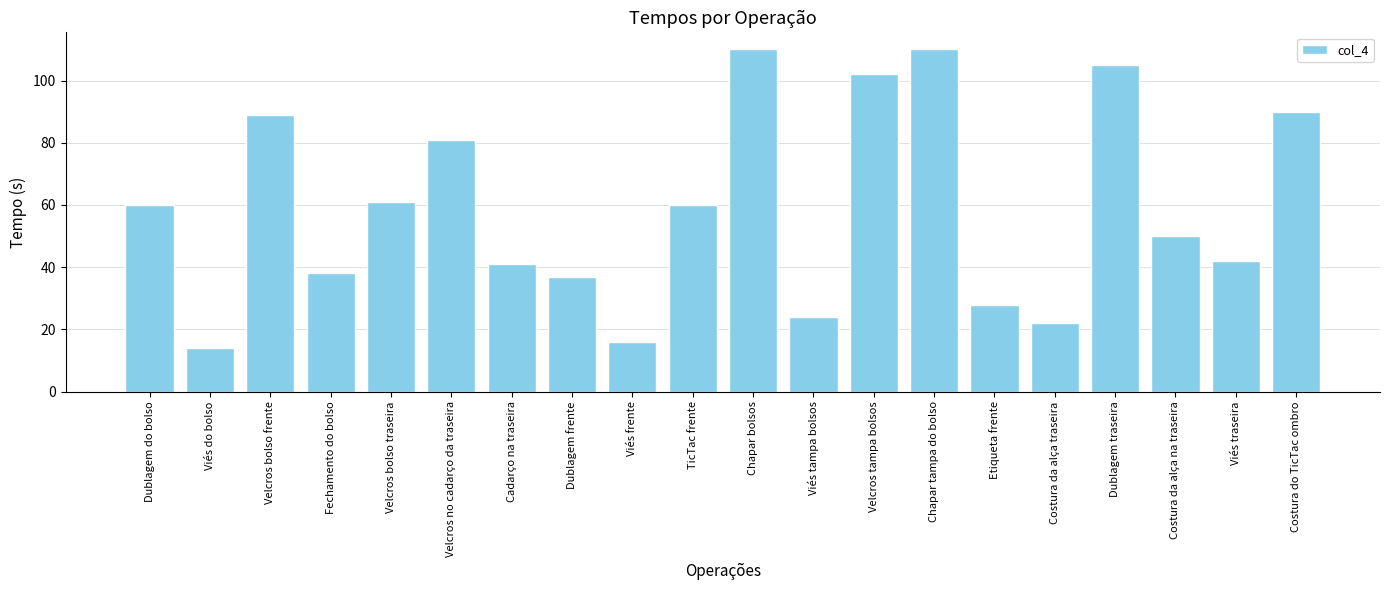

What is the label of the 7th bar from the right?

Chapar tampa do bolso